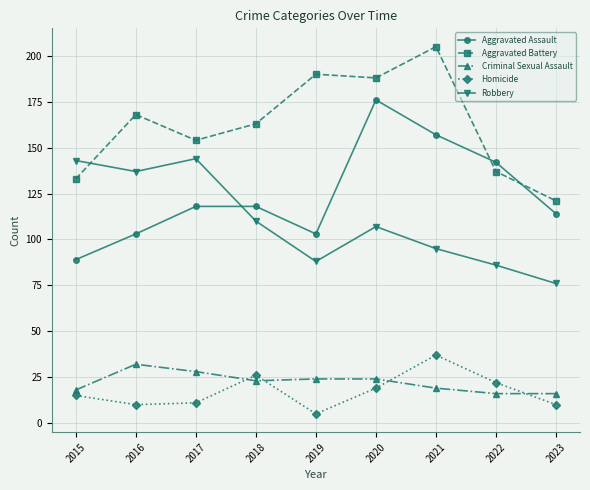

Which series has the largest total across all categories?

Aggravated Battery